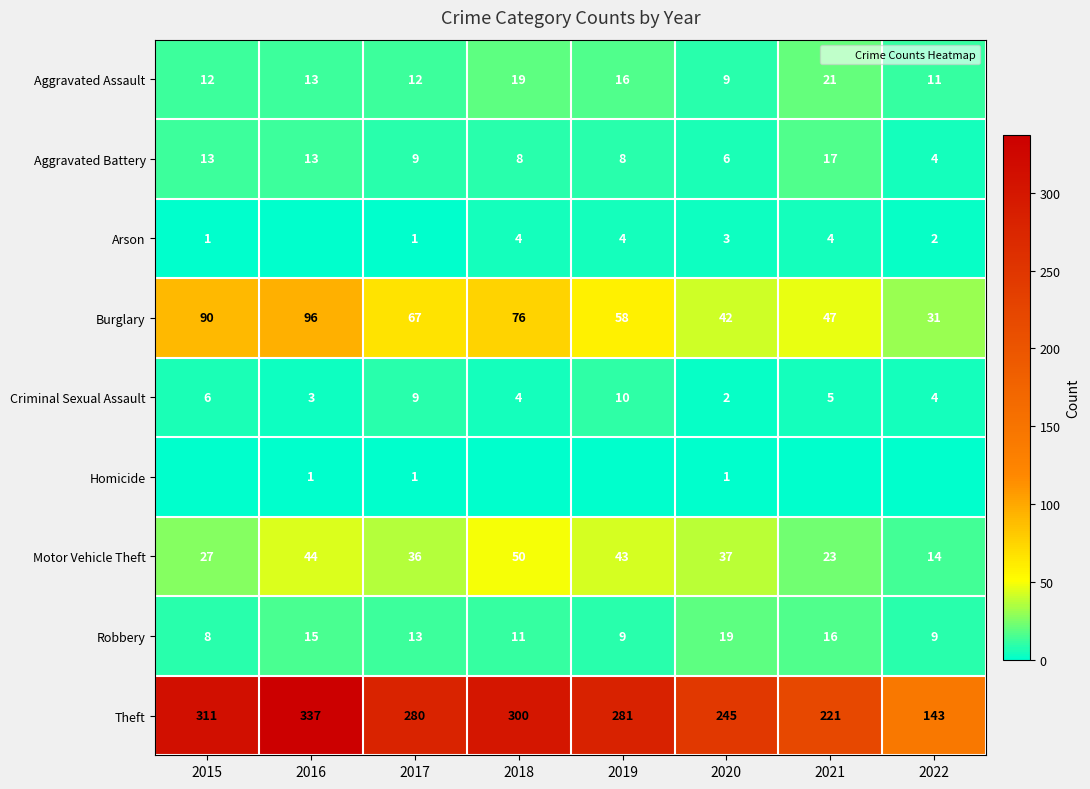

What is the lowest value of the Aggravated Battery series?

4